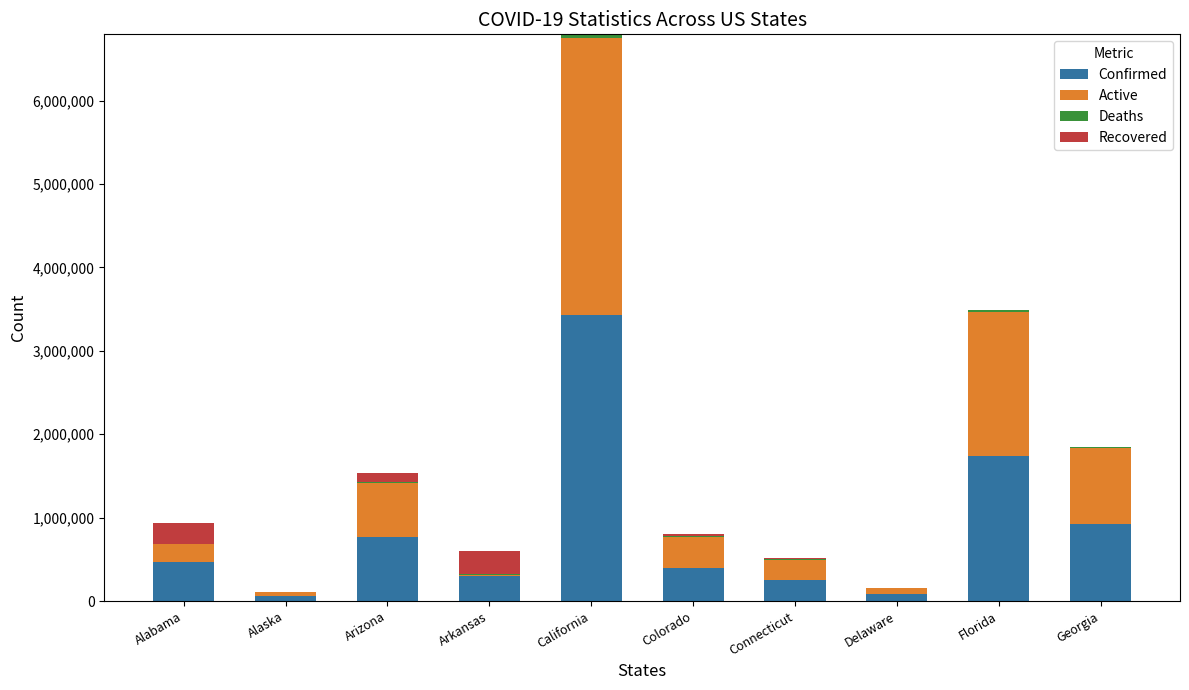

Which category has the highest value in the Confirmed series?

California